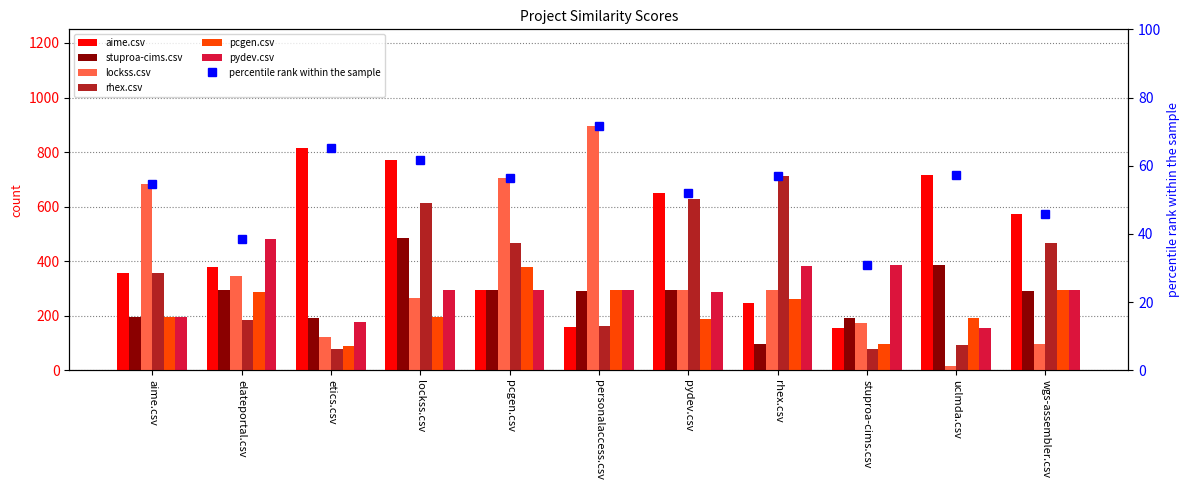

What position from the right is aime.csv?

11